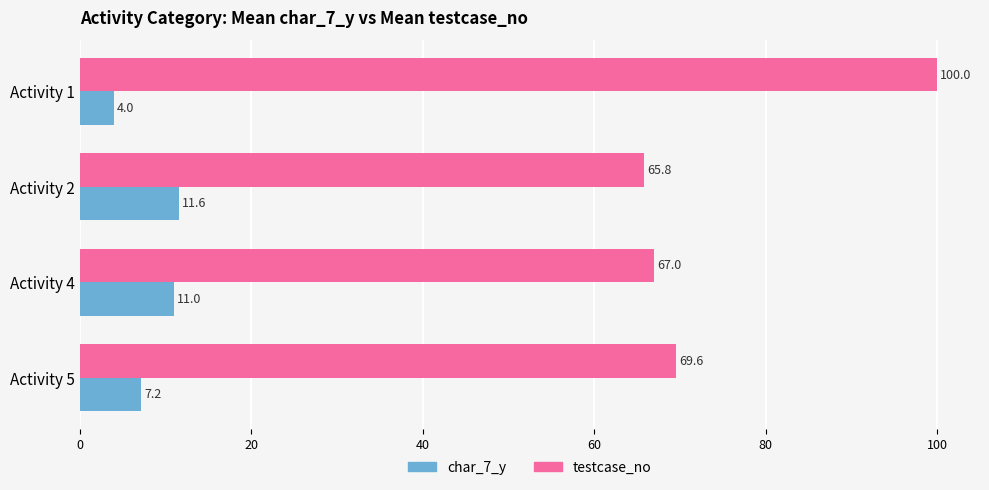

Is it true that char_7_y equals 15.7 at Activity 2?

False